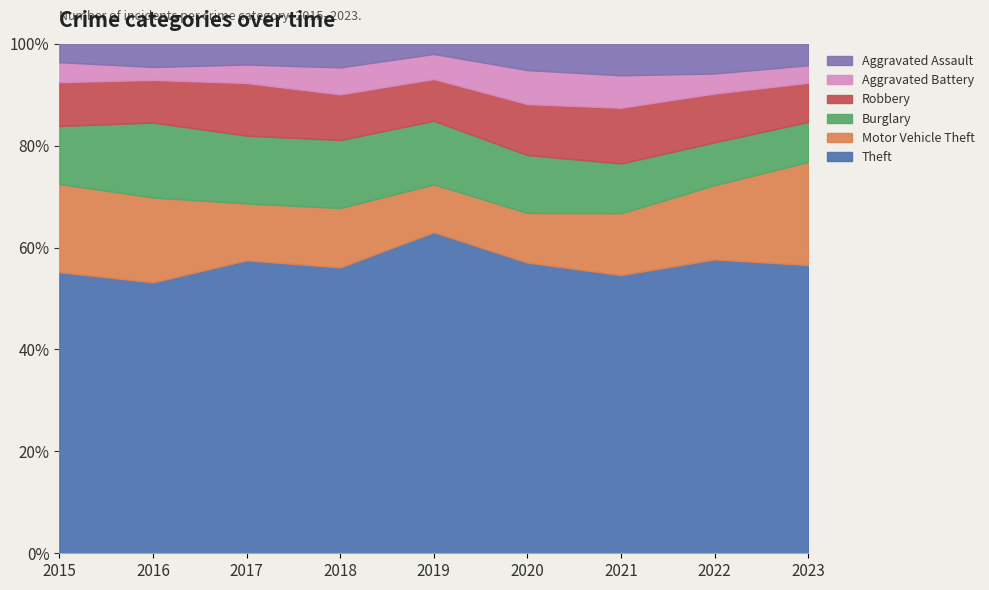

What is the total value across all series at 2020?

100.0